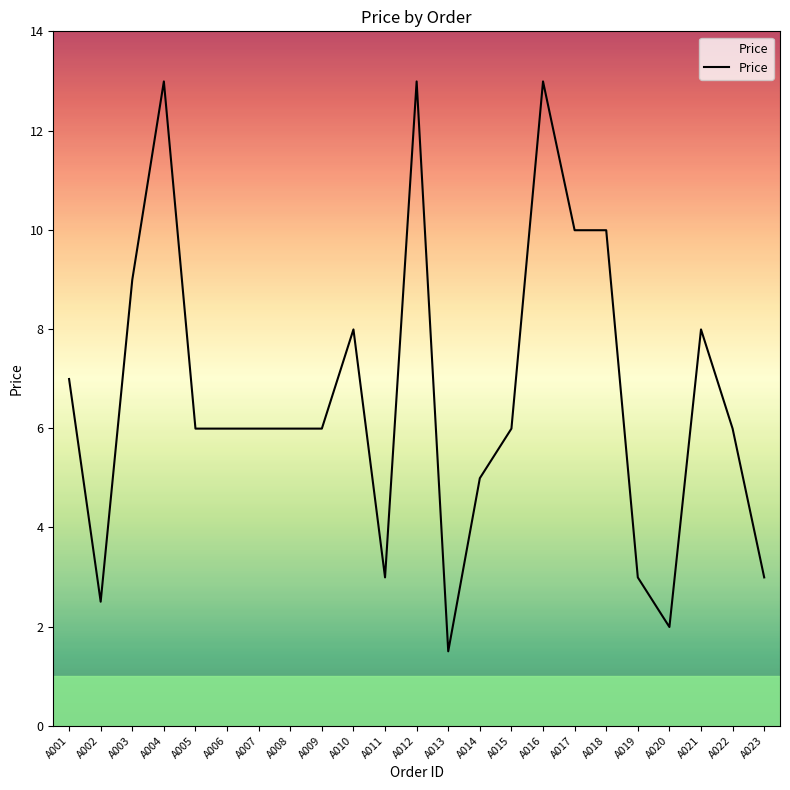

What is the maximum value shown in the chart?

13.0